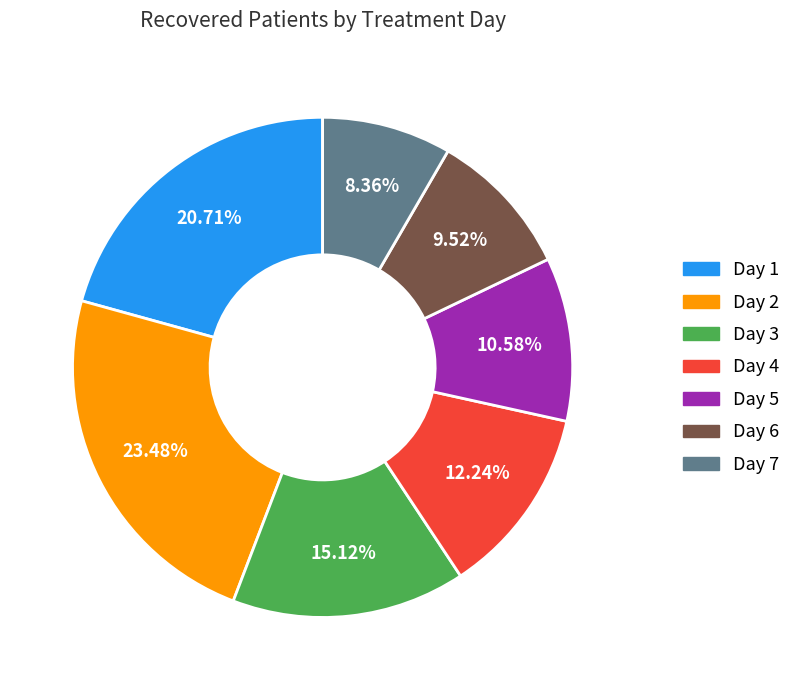

How many slices are in this pie chart?

7